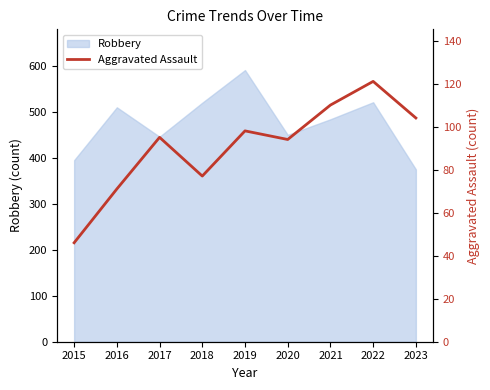

At which category does the chart reach its minimum across all series?

2015